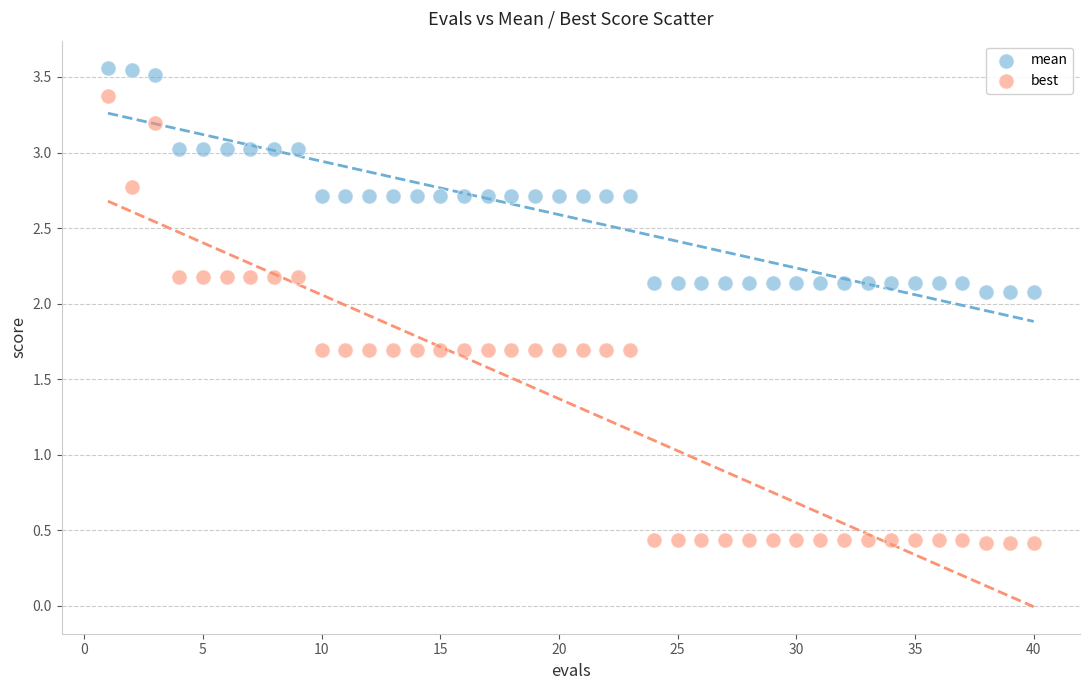

Across all data points, what is the range of Y values (max minus min)?

3.1